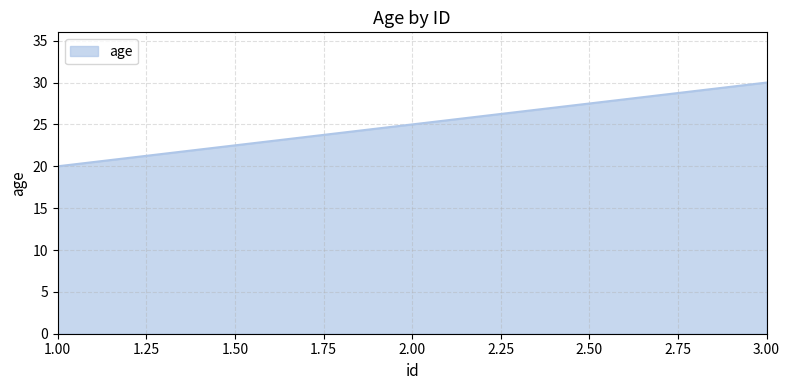

Between 2.00 and 3.00, which is larger?

3.00